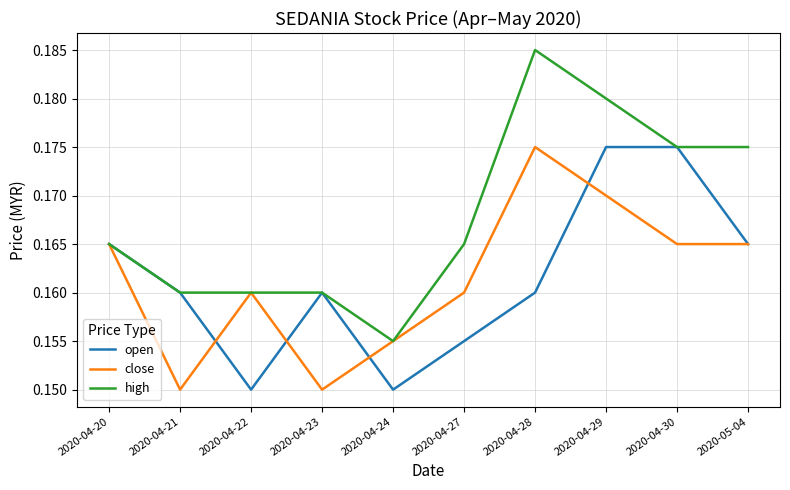

What position from the left is 2020-04-24?

5